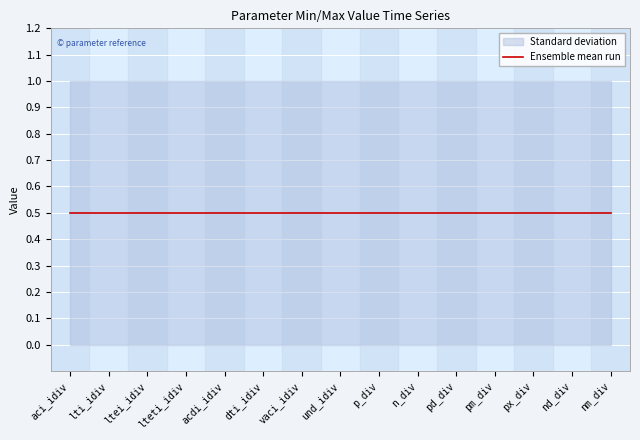

At how many categories does at least one series exceed 0?

15